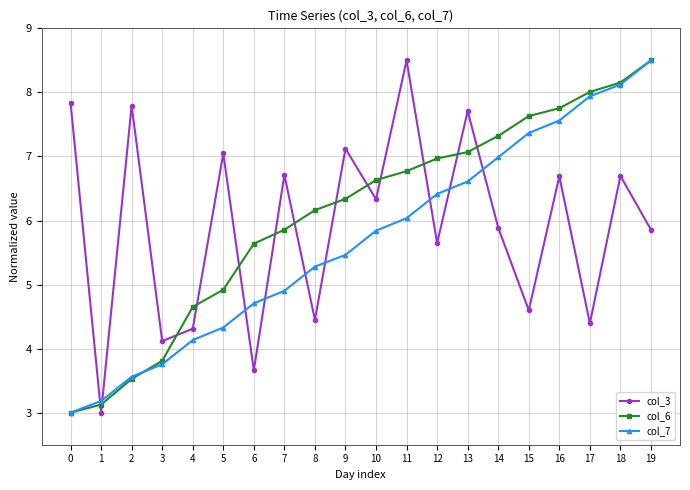

The value of col_7 at 7 is 4.9. True or false?

True